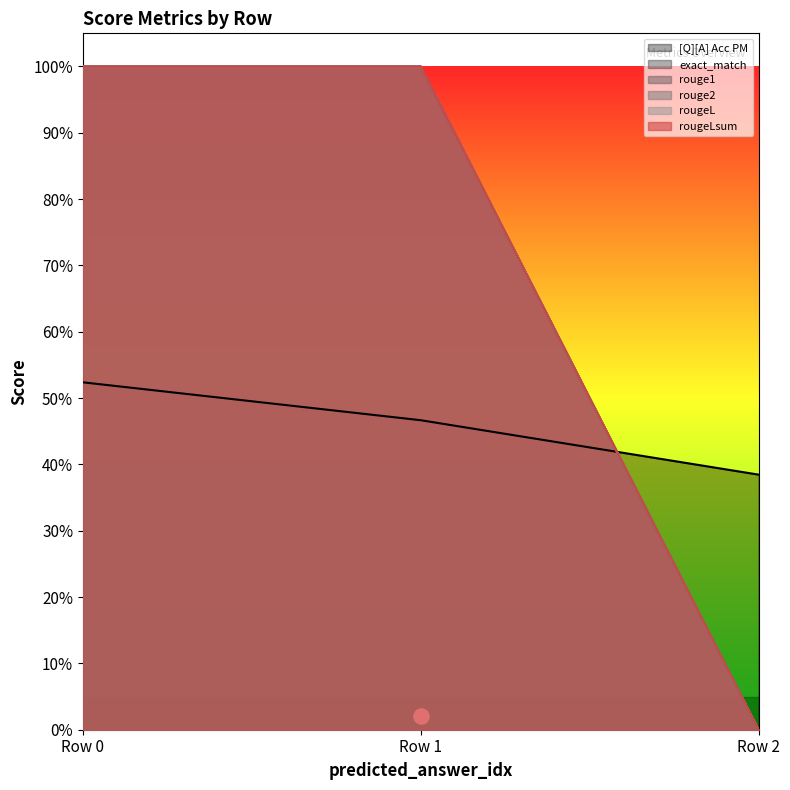

Which series reaches the minimum Y coordinate?

exact_match